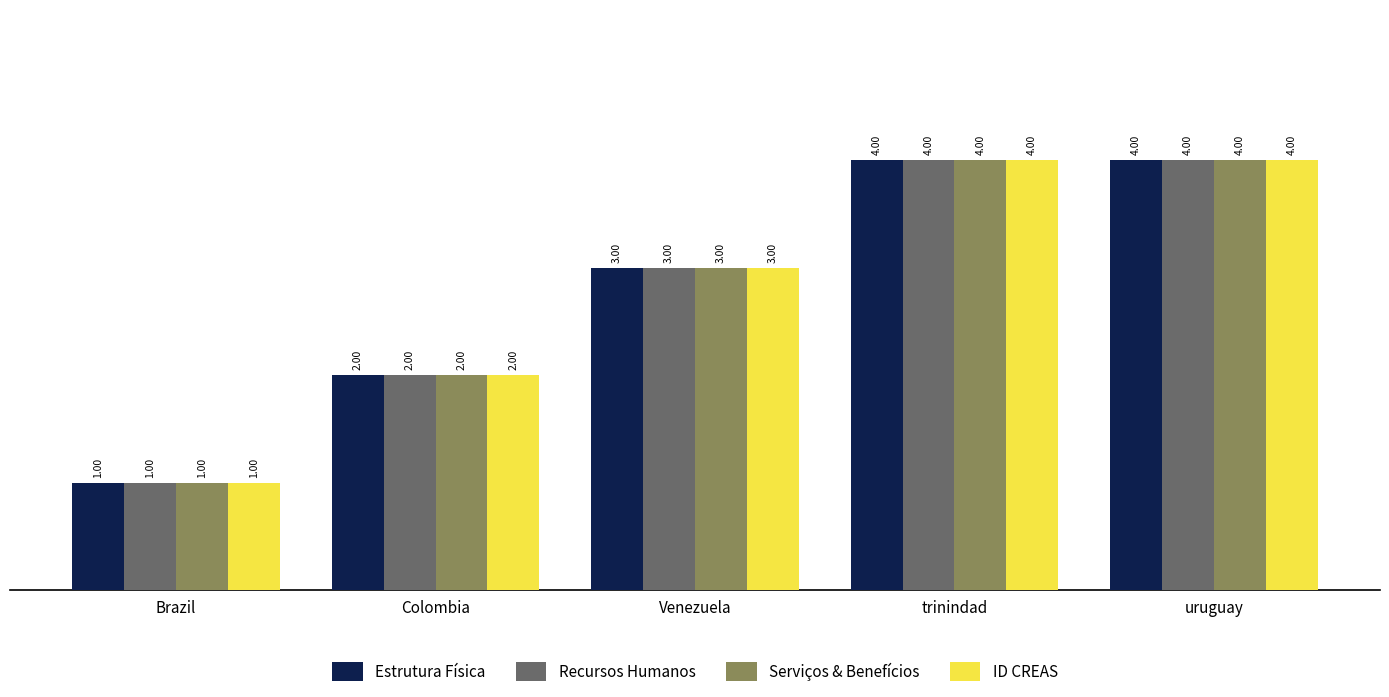

What is the sum of the Recursos Humanos values at Colombia and Brazil?

3